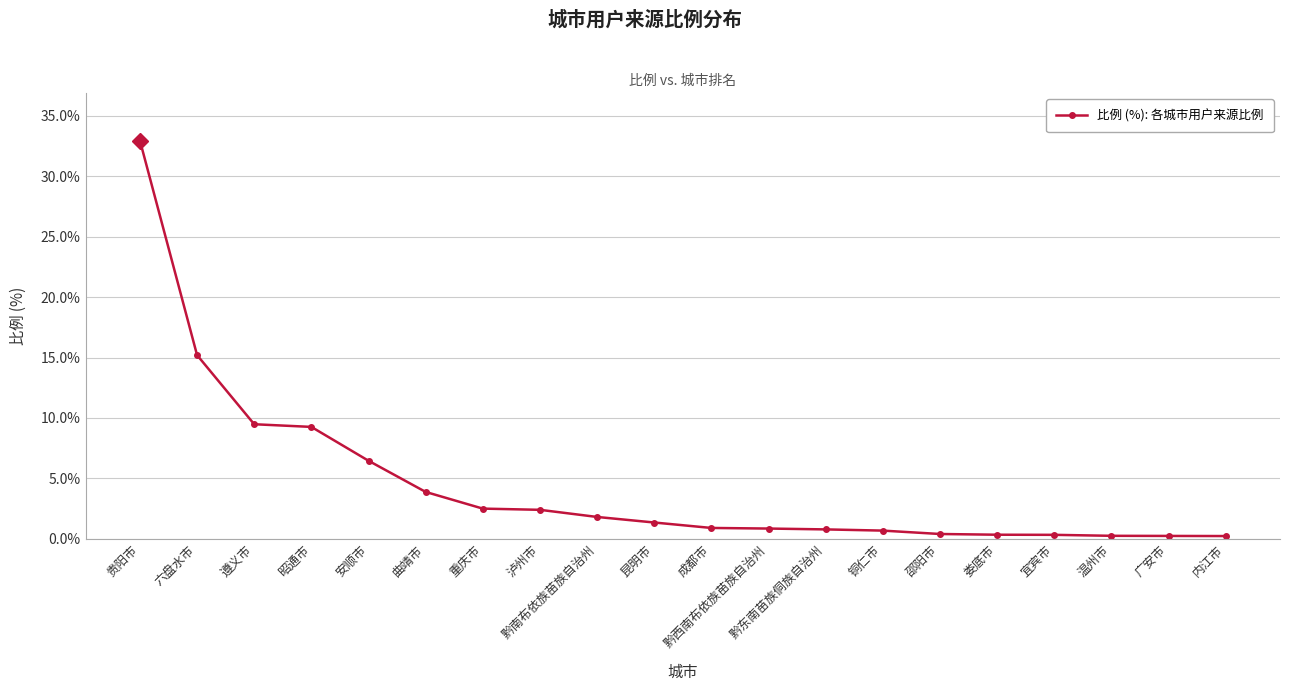

What is the label of the 12th point from the right?

黔南布依族苗族自治州